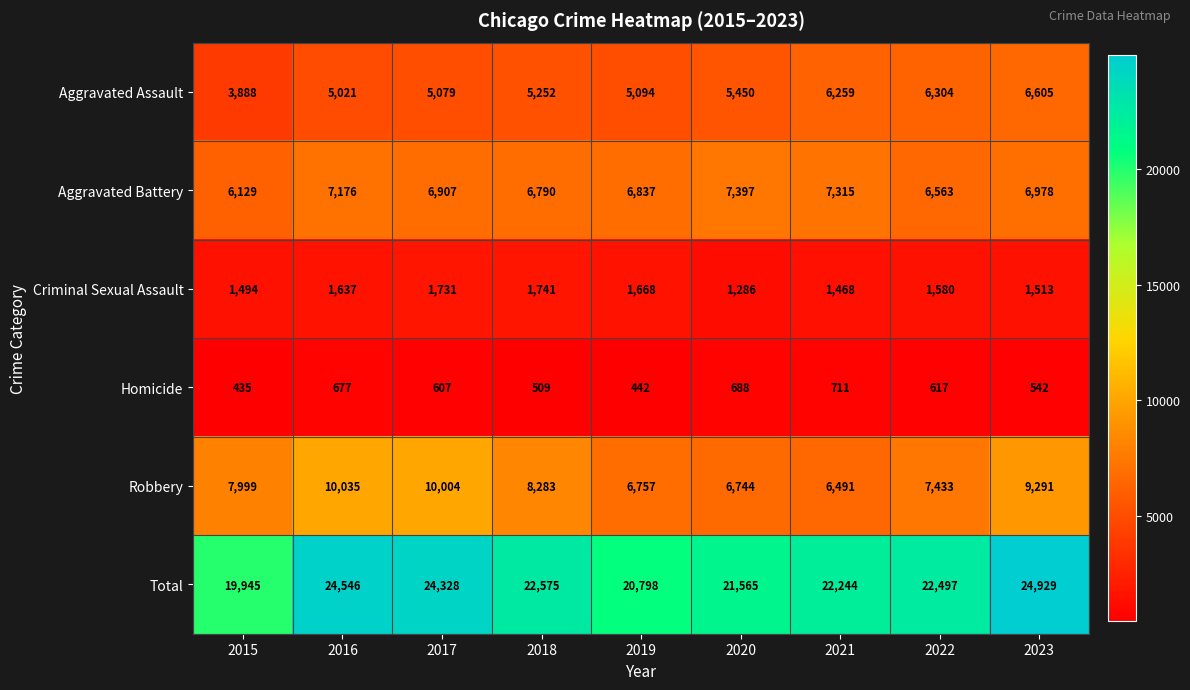

Where is Criminal Sexual Assault nearest to the value 1513?

2023